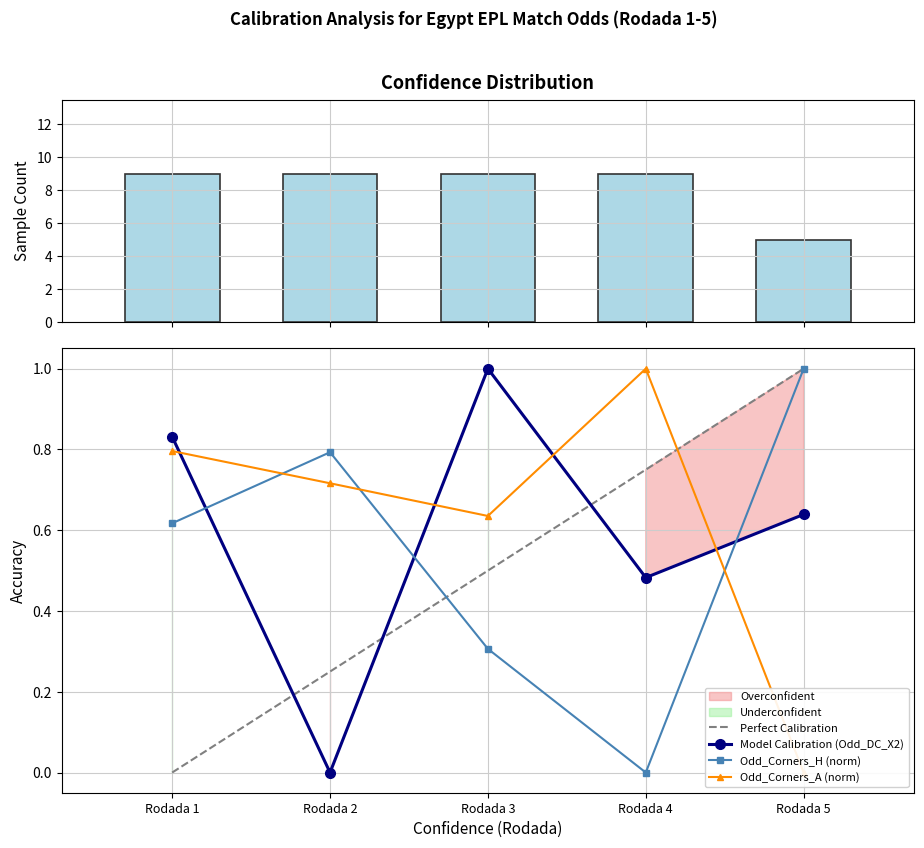

Reading left to right, extract all data points from this chart.

Sample Count: 9.0	9.0	9.0	9.0	5.0
Perfect Calibration: 0.0	0.2	0.5	0.8	1.0
Model Calibration (Odd_DC_X2): 0.8	0.0	1.0	0.5	0.6
Odd_Corners_H (norm): 0.6	0.8	0.3	0.0	1.0
Odd_Corners_A (norm): 0.8	0.7	0.6	1.0	0.0